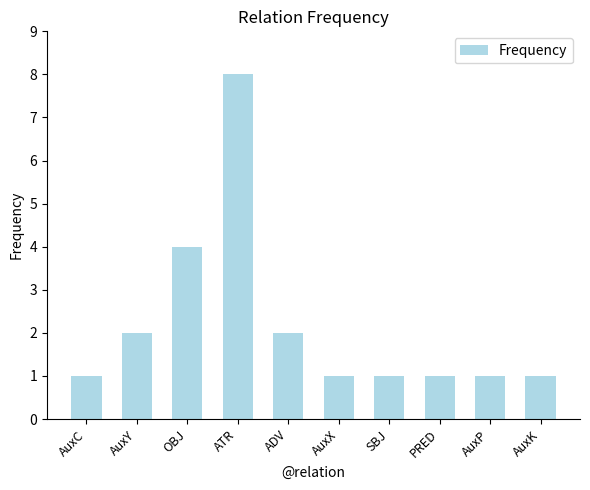

Is it true that the value at ADV is 2?

True